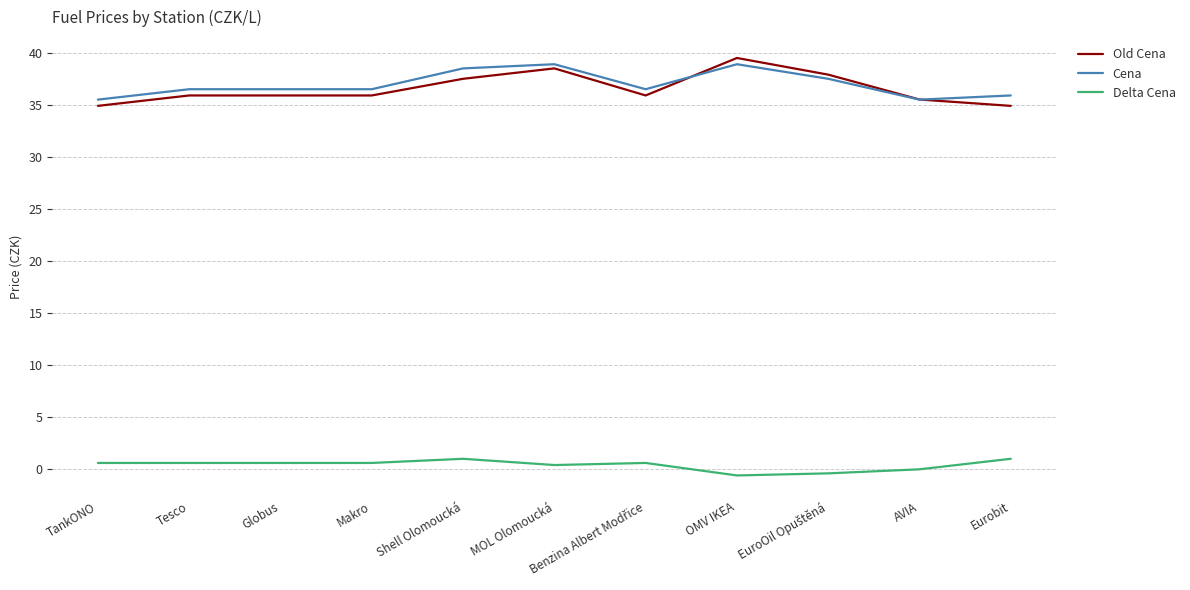

What is the spread (max minus min) of values at Tesco?

35.9